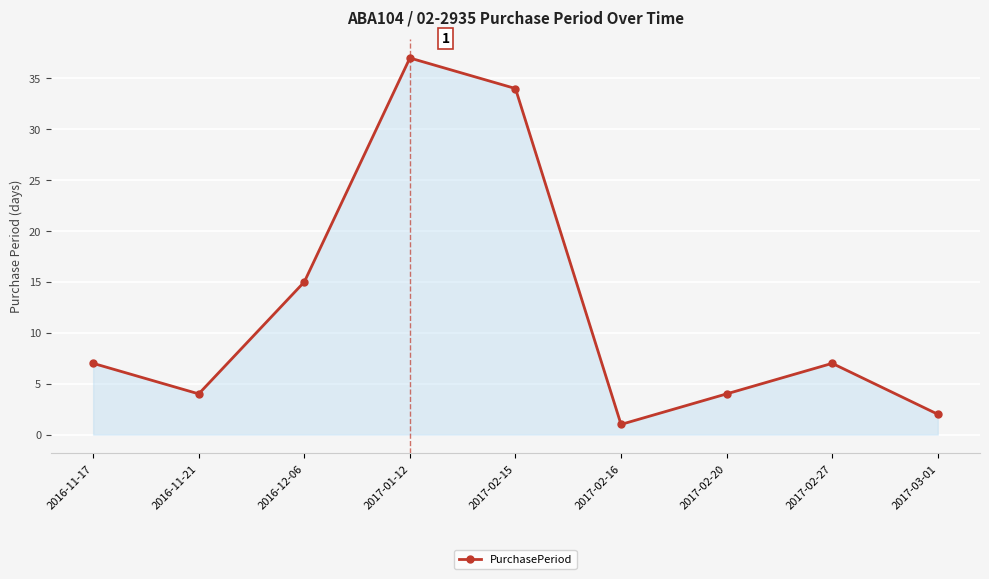

What position from the left is 2017-03-01?

9